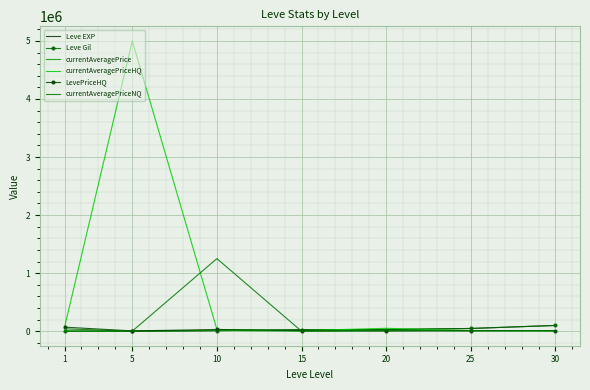

What is the lowest value of the Leve EXP series?

1